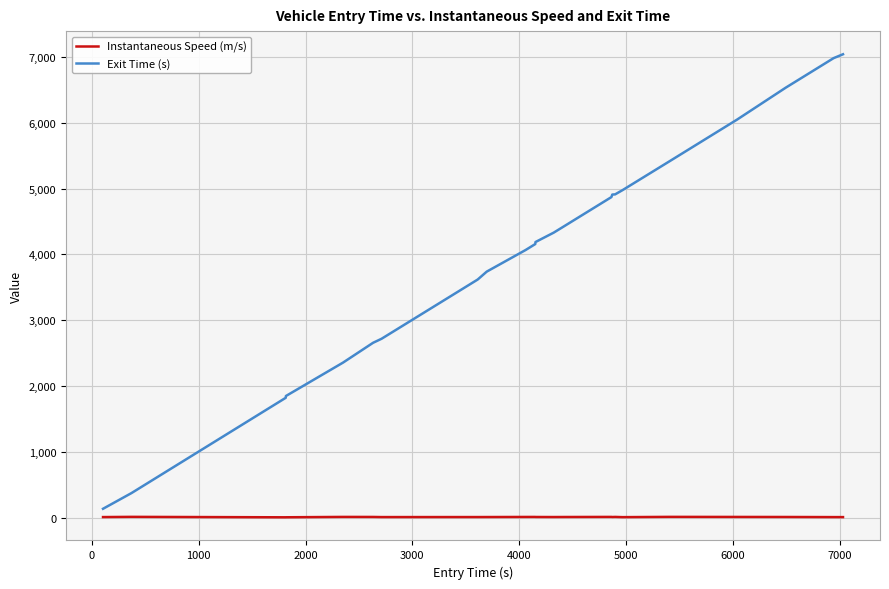

What is the minimum value shown in the chart?

8.5